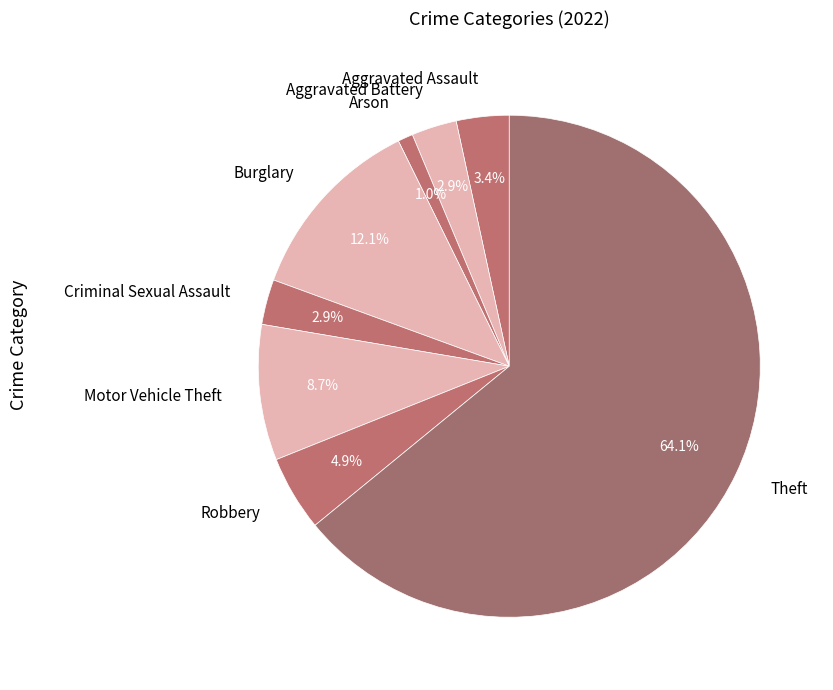

To the nearest percent, what percentage of the pie is Criminal Sexual Assault?

3%